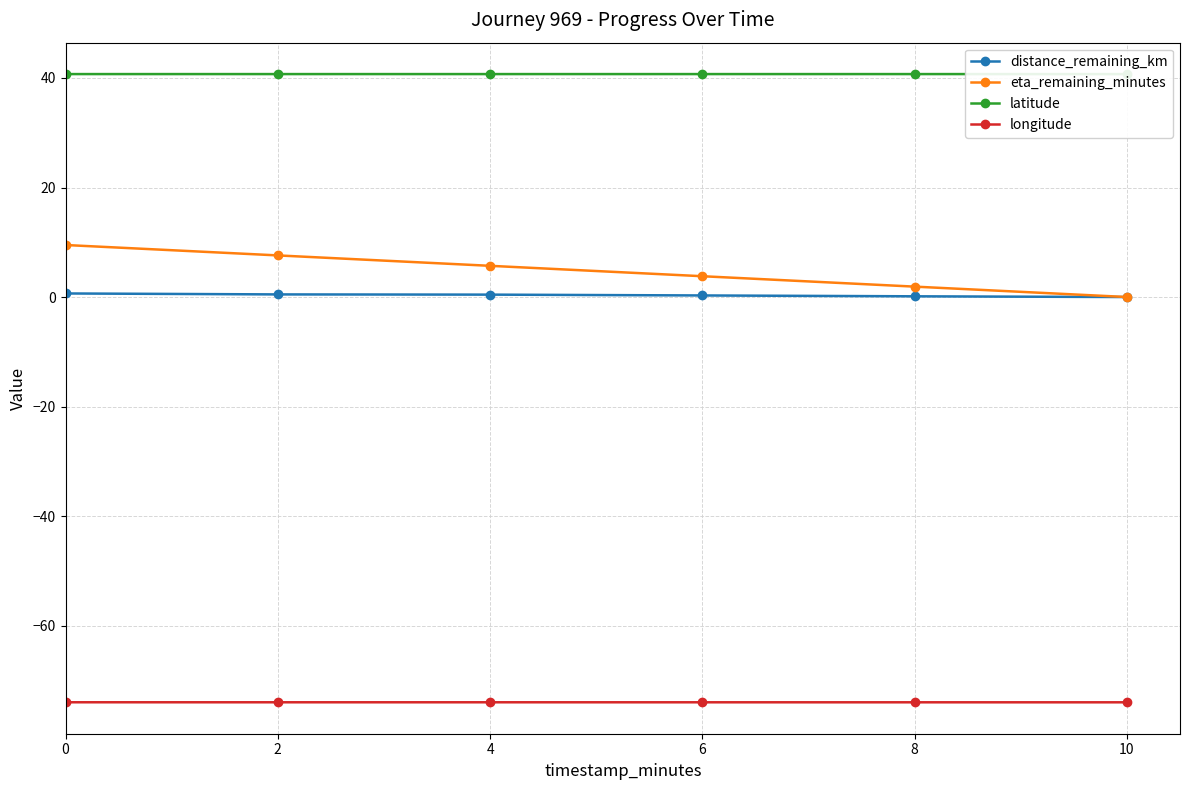

Does the chart have visible grid lines?

Yes